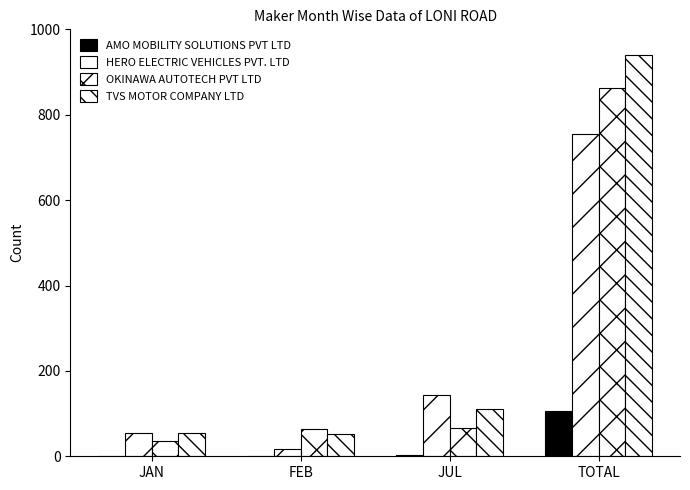

Are the bars grouped side by side (vs. stacked)?

Yes